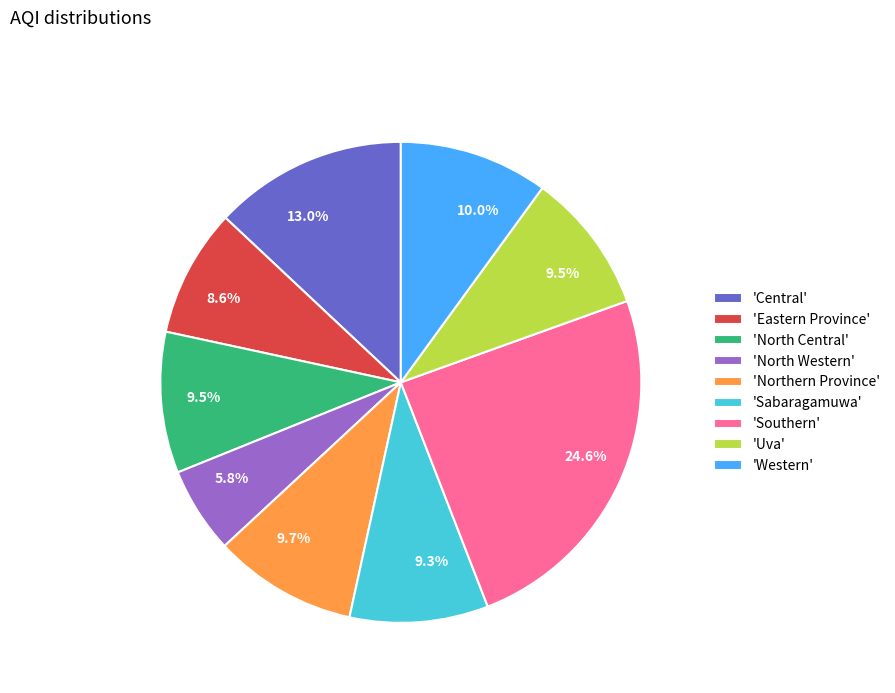

Which slice is the largest?

'Southern'